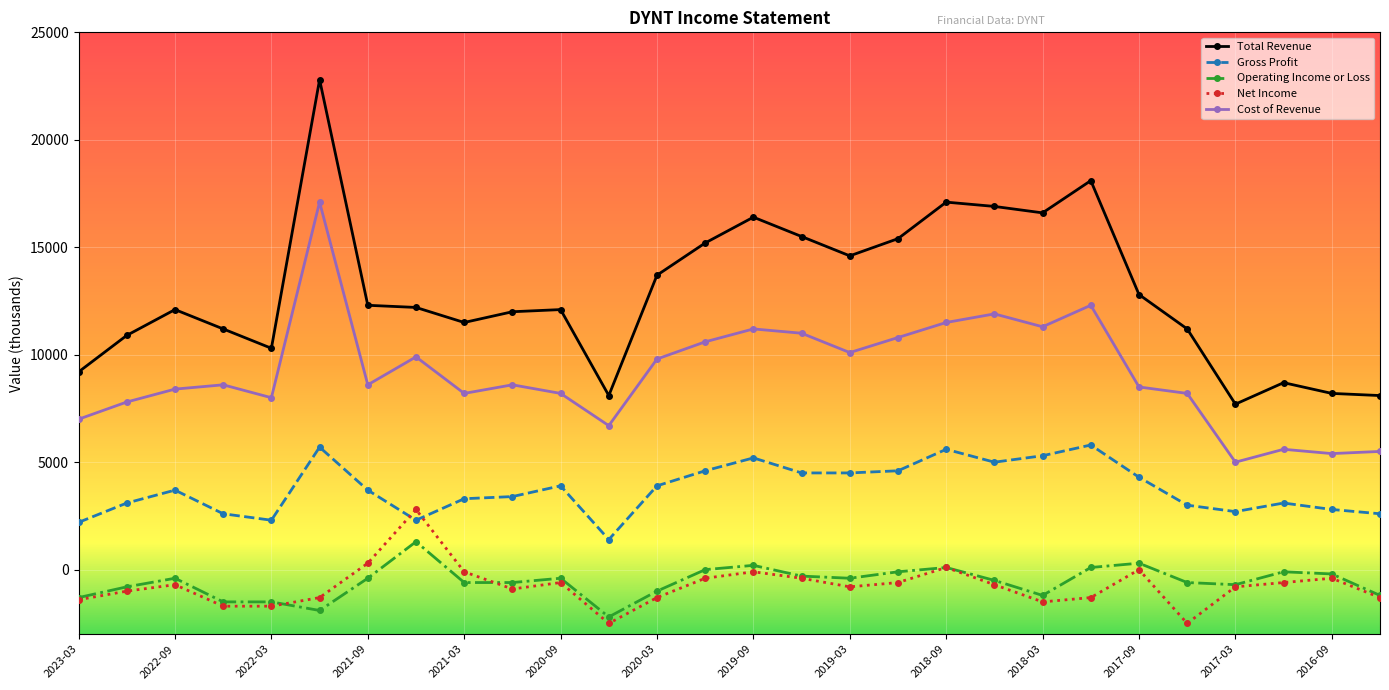

List the series in order of their peak value, highest first.

Total Revenue, Cost of Revenue, Gross Profit, Net Income, Operating Income or Loss